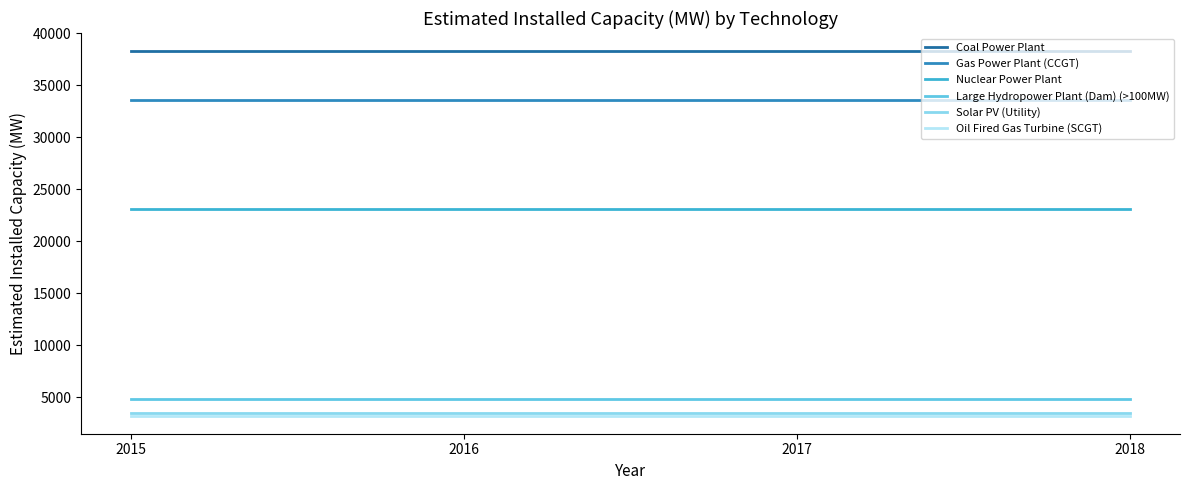

What is the maximum value shown in the chart?

38260.0